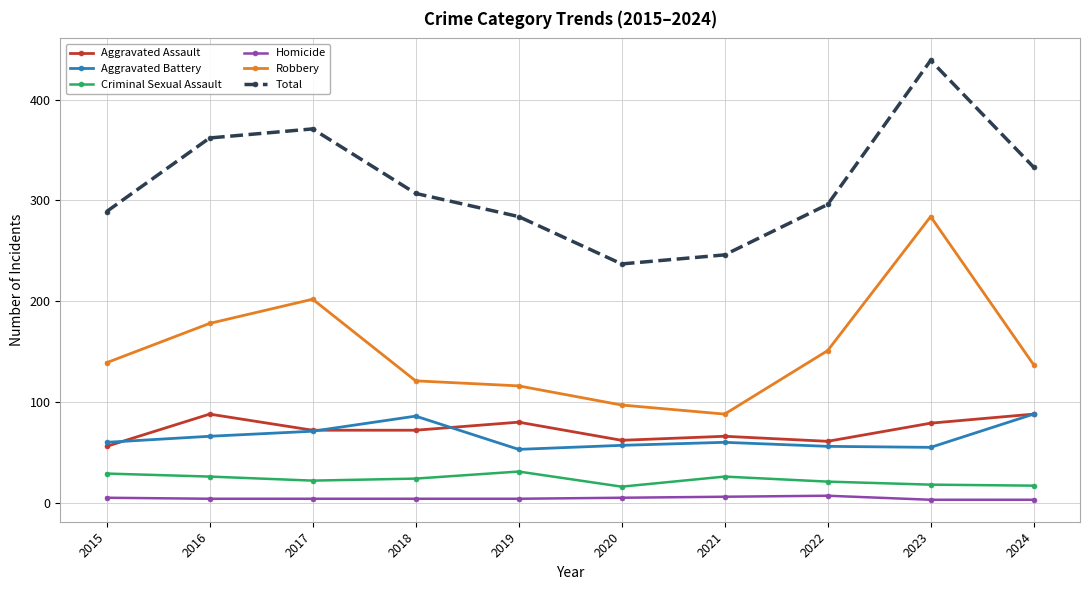

How many interior local valleys does the Robbery series have?

1